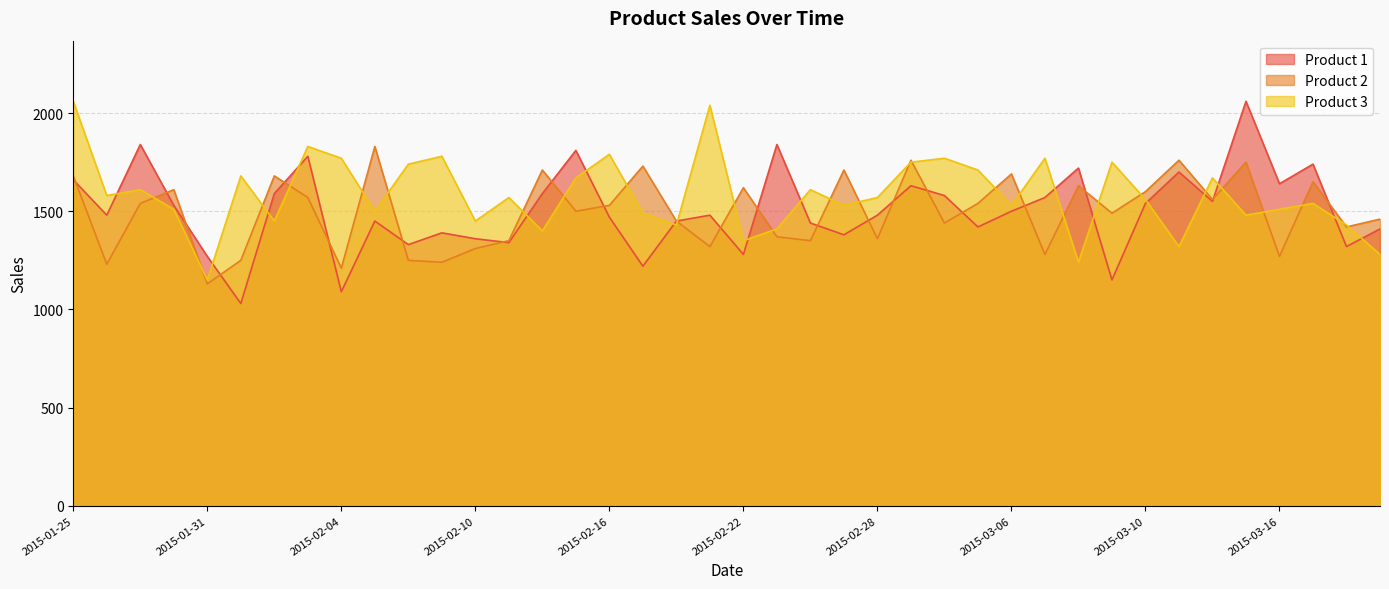

True or false: Product 1 has more than 2 interior local peaks.

True